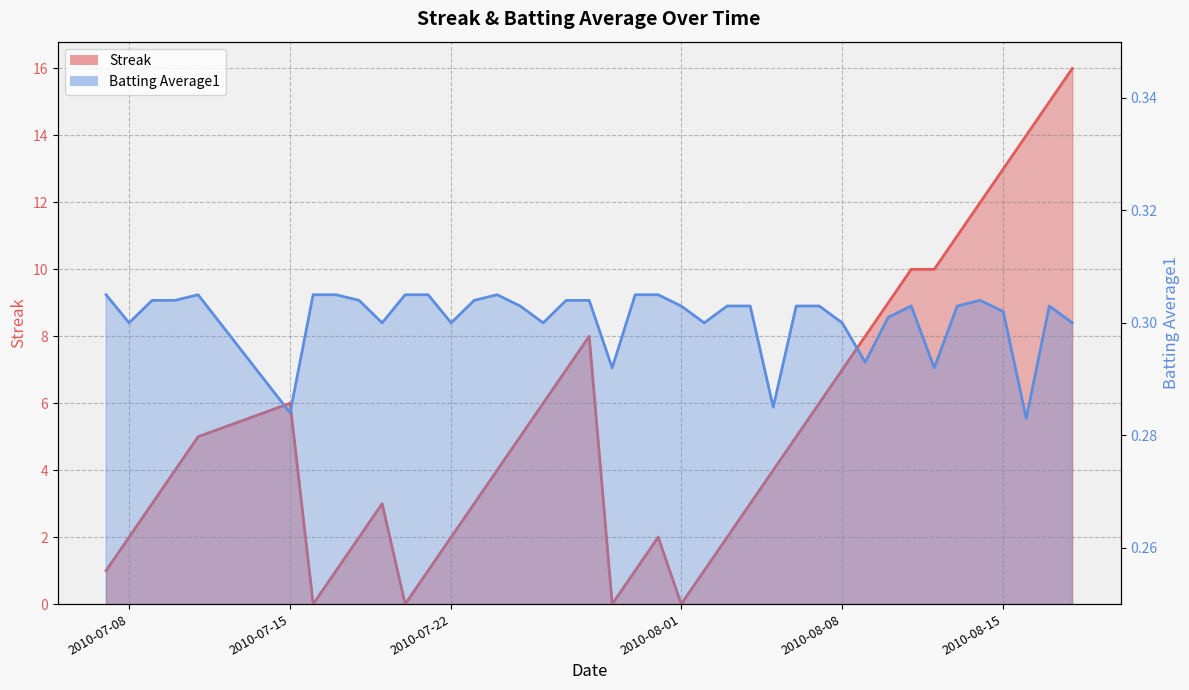

Count the Batting Average1 values in the range 0 to 1.

40